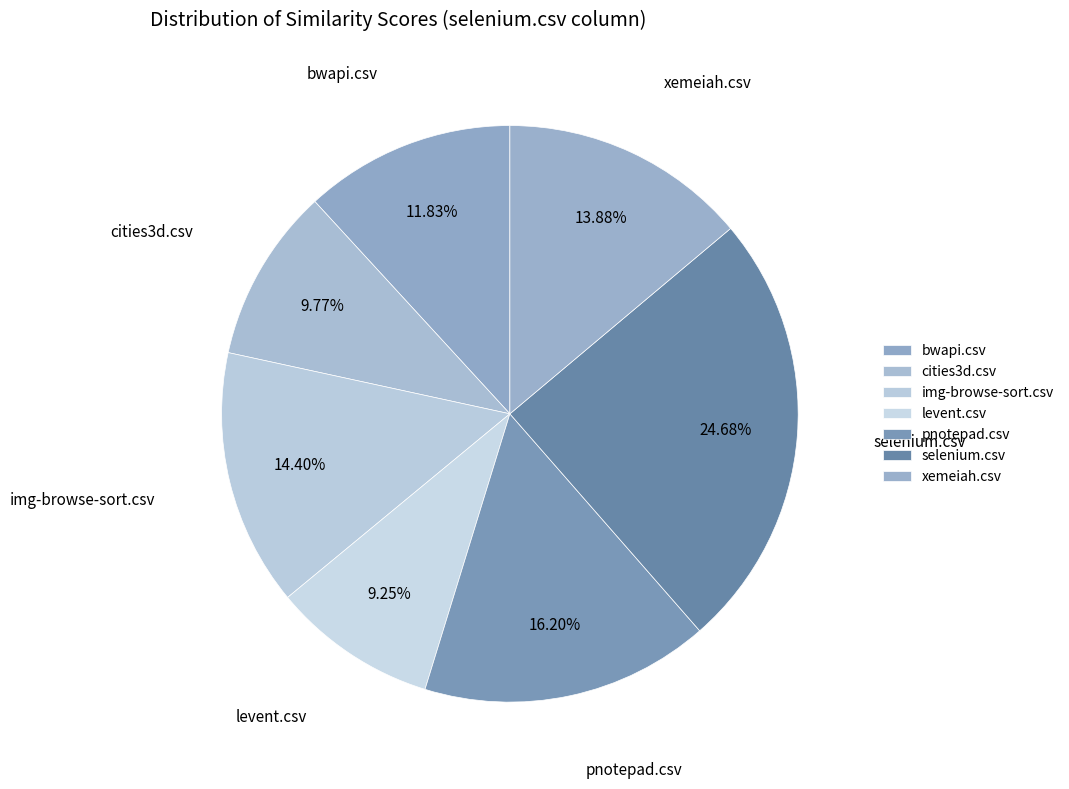

Does cities3d.csv account for over 50% of the chart?

No